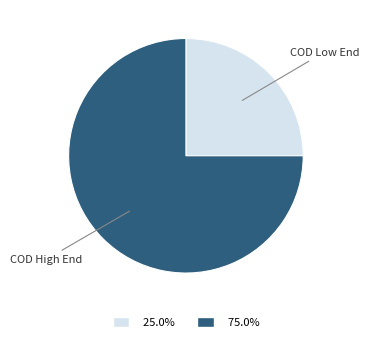

Rank the categories by value from lowest to highest.

COD Low End, COD High End